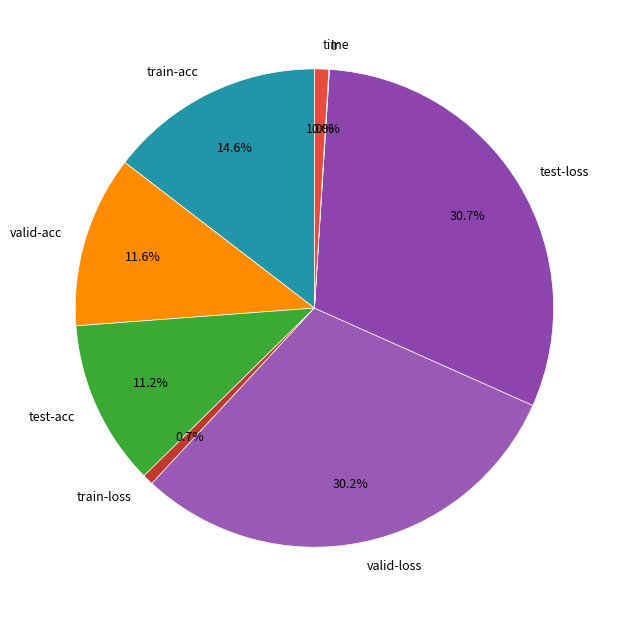

Which has a higher value, valid-acc or train-acc?

train-acc